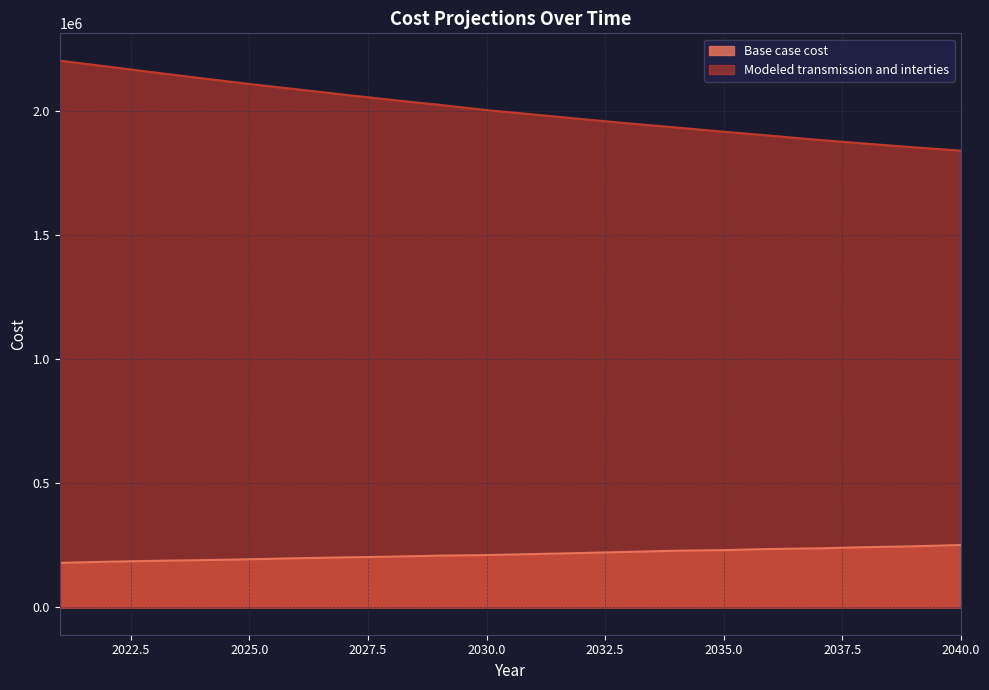

How many lines are shown in the chart?

2